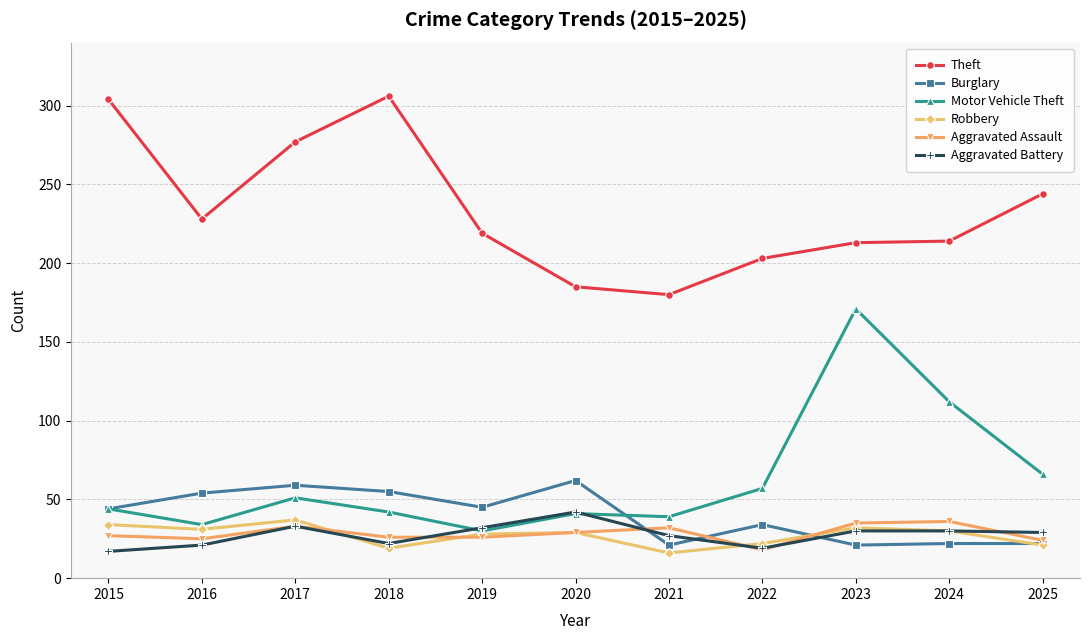

What is the value of the Robbery point at the 11th from the left?

21